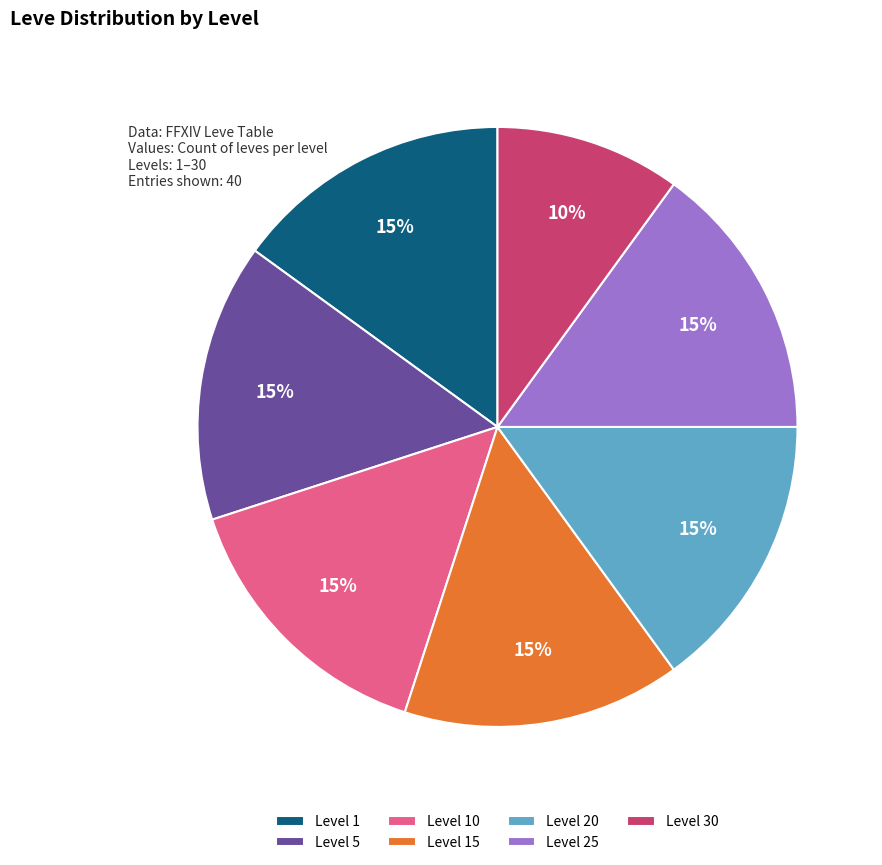

What percentage is the Level 20 slice, to the nearest percent?

15%